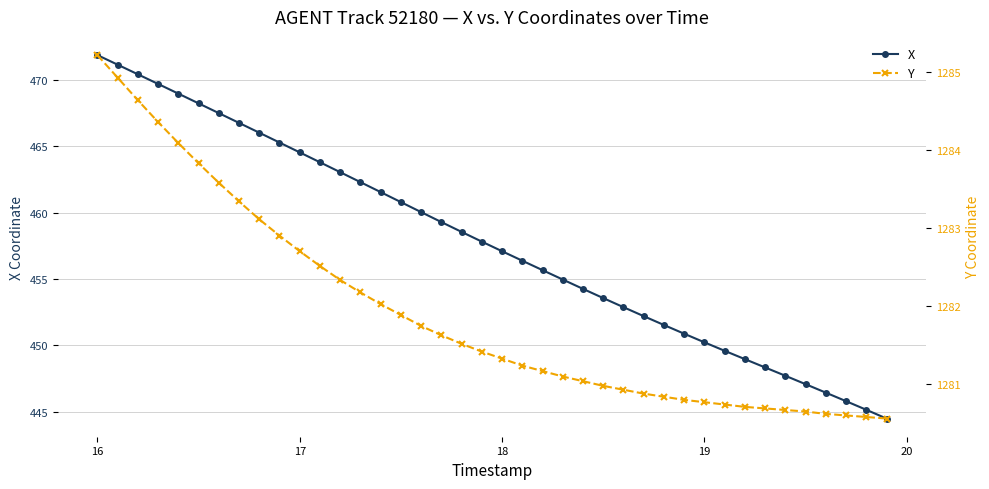

What are all the series names shown in the legend?

X, Y